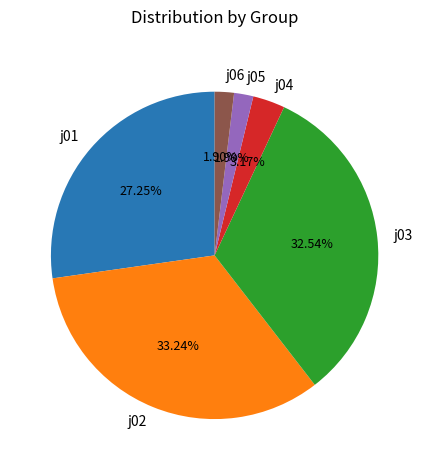

To the nearest percent, what is the combined percentage of j03 and j01?

60%